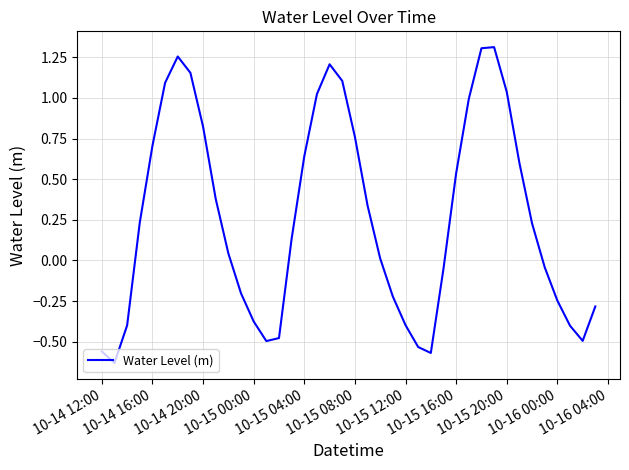

What is the difference between the maximum and minimum values?

1.9